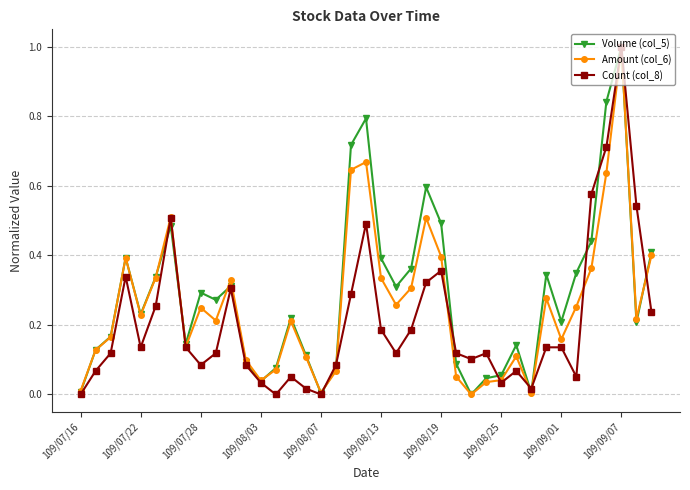

At how many categories does at least one series exceed 0?

39